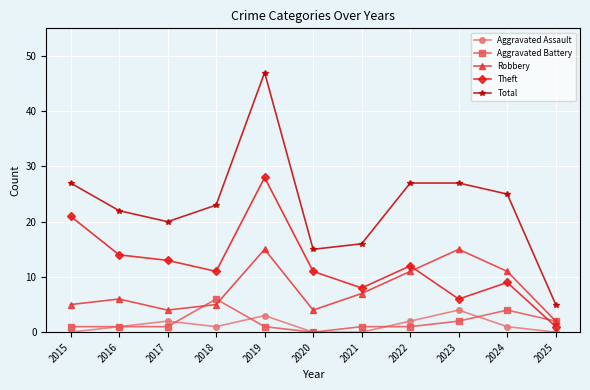

What is the spread (max minus min) of values at 2021?

16